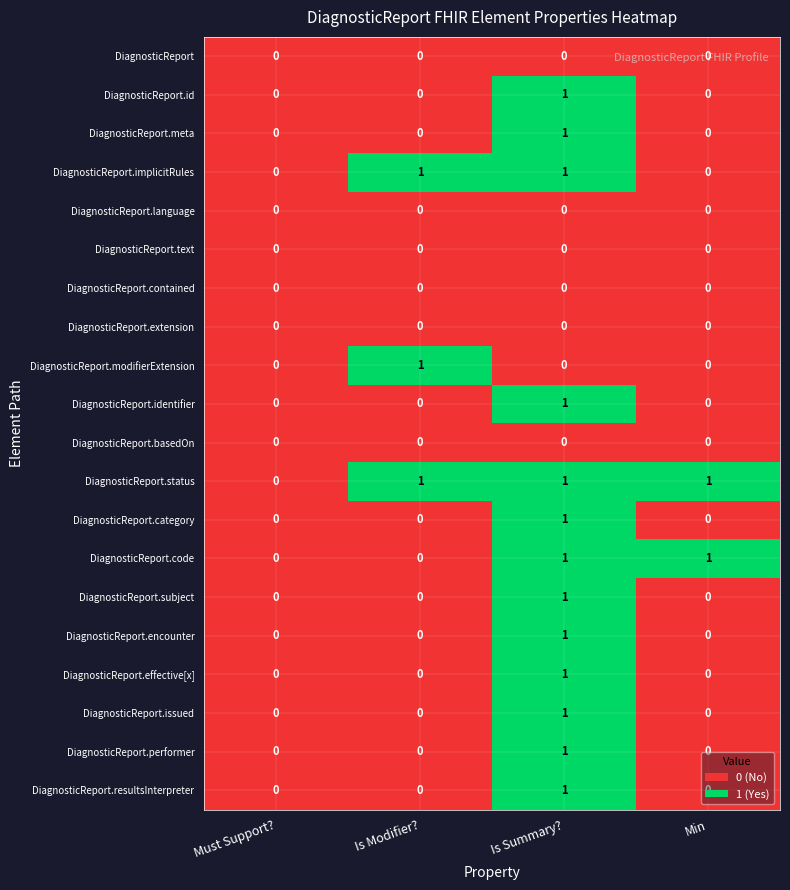

Is it true that DiagnosticReport.meta equals -1 at Must Support??

False